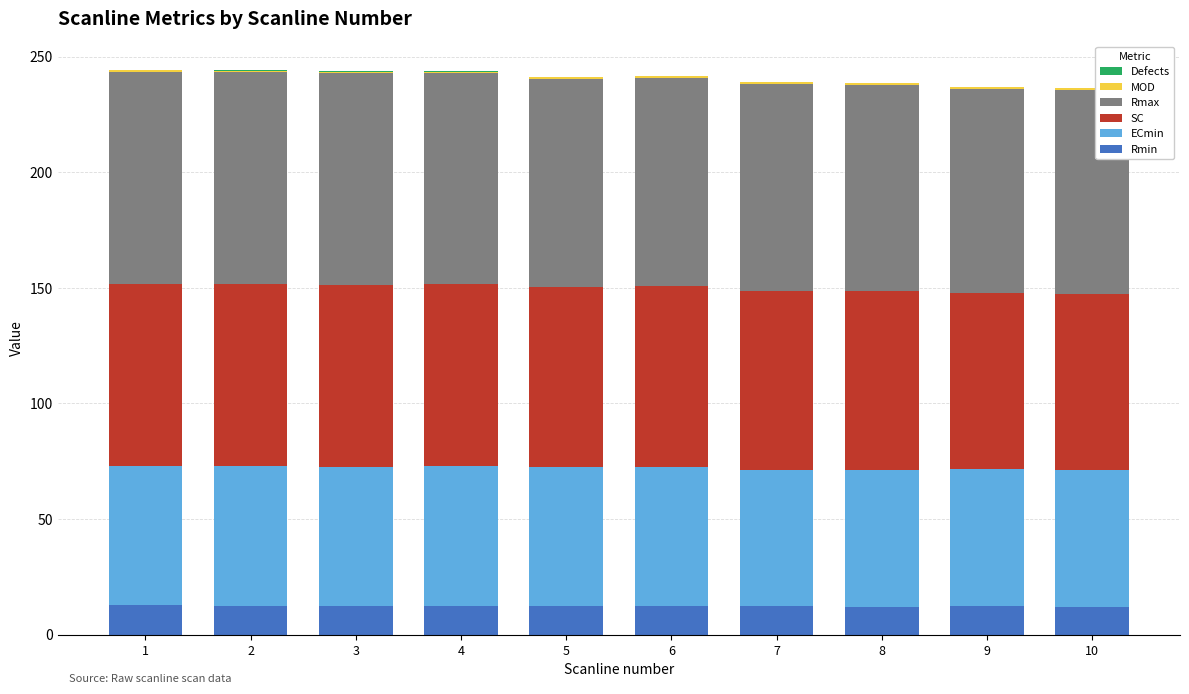

True or false: Rmin has a value of 12.2 at 9.

True